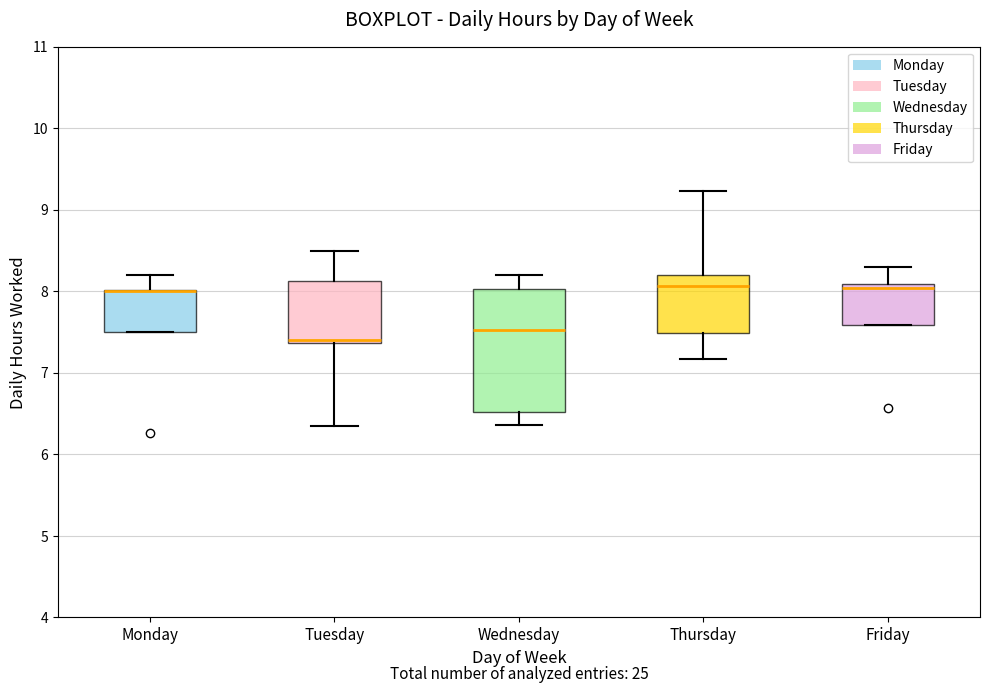

Reading left to right, read every box against the y-axis: the position of its median line, the range the box covers, and the ends of its whiskers. The values are not printed on the chart, so give them approximately, as read against the axis.

Monday: median 8.0 (drawn on the box's upper edge), box 7.5 to 8.0, whiskers 7.5 to 8.2
Tuesday: median 7.4 (just above the box's lower edge), box 7.4 to 8.1, whiskers 6.4 to 8.5
Wednesday: median 7.5, box 6.5 to 8.0, whiskers 6.4 to 8.2
Thursday: median 8.1, box 7.5 to 8.2, whiskers 7.2 to 9.2
Friday: median 8.0, box 7.6 to 8.1, whiskers 7.6 to 8.3